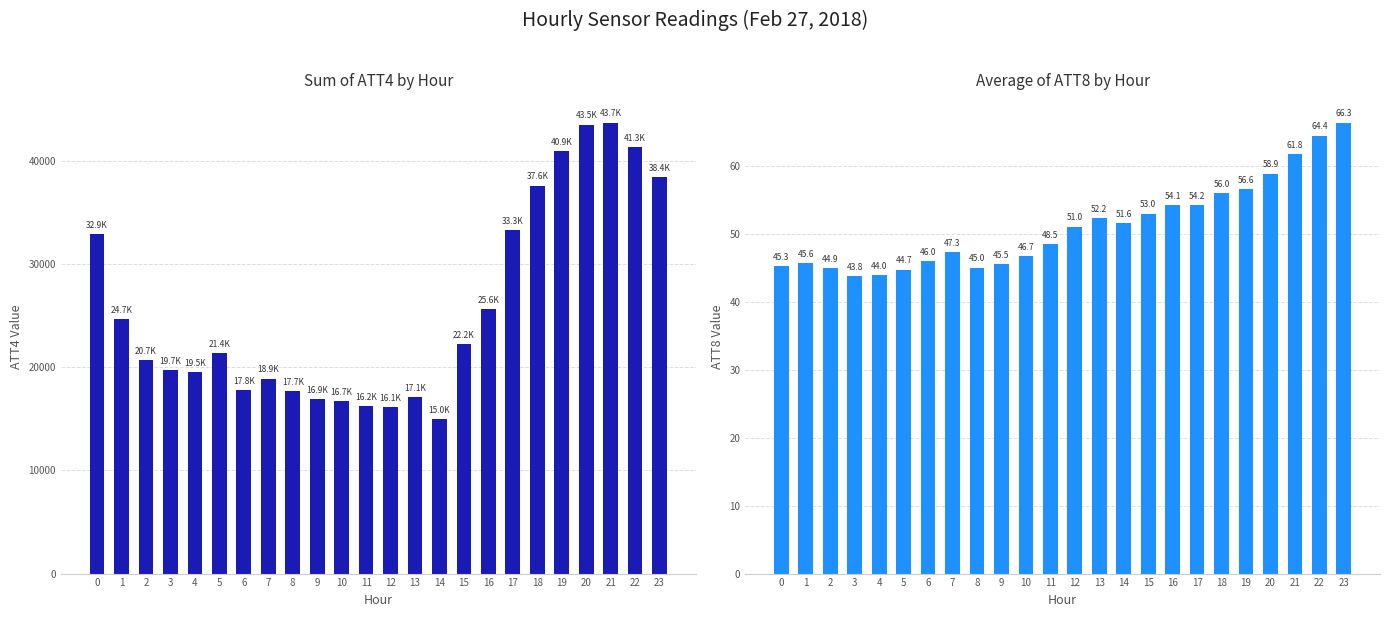

What is the value of the ATT4 bar at the 10th from the left?

16900.0